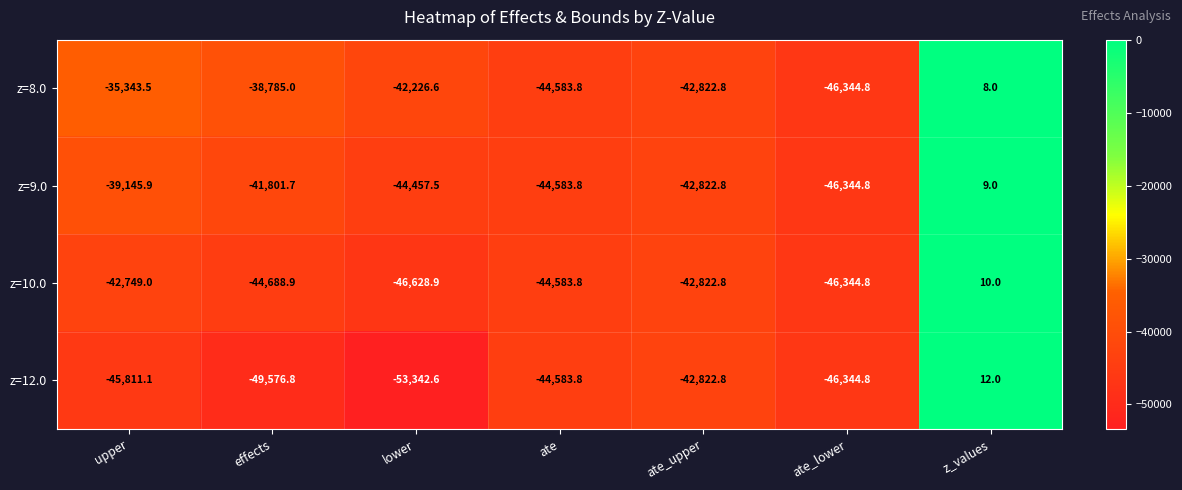

At which label does z=8.0 reach its minimum?

ate_lower